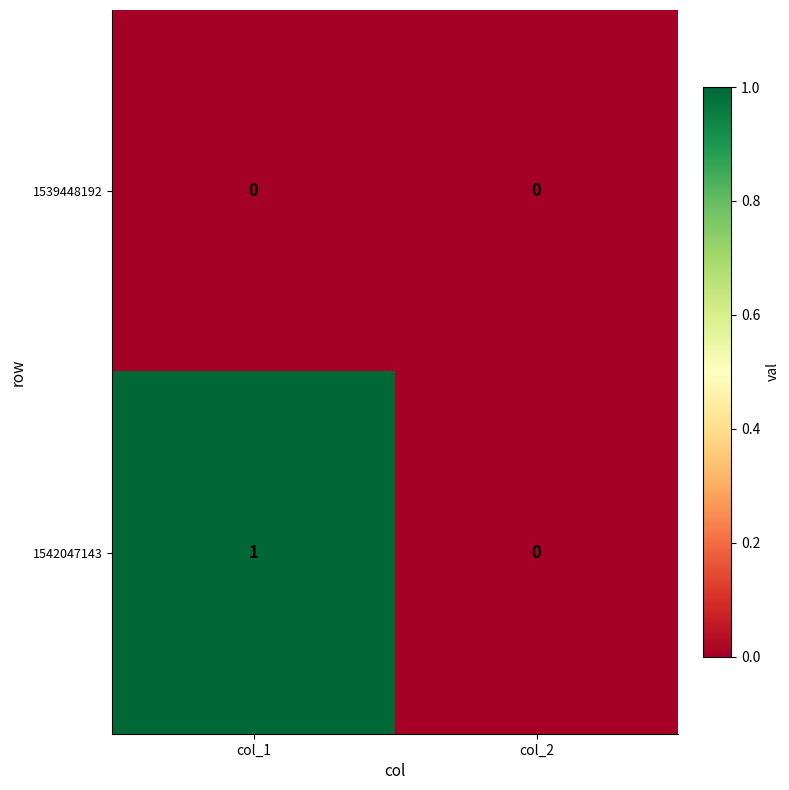

Reading left to right, transcribe all the data shown in this chart.

1539448192: 0	0
1542047143: 1	0